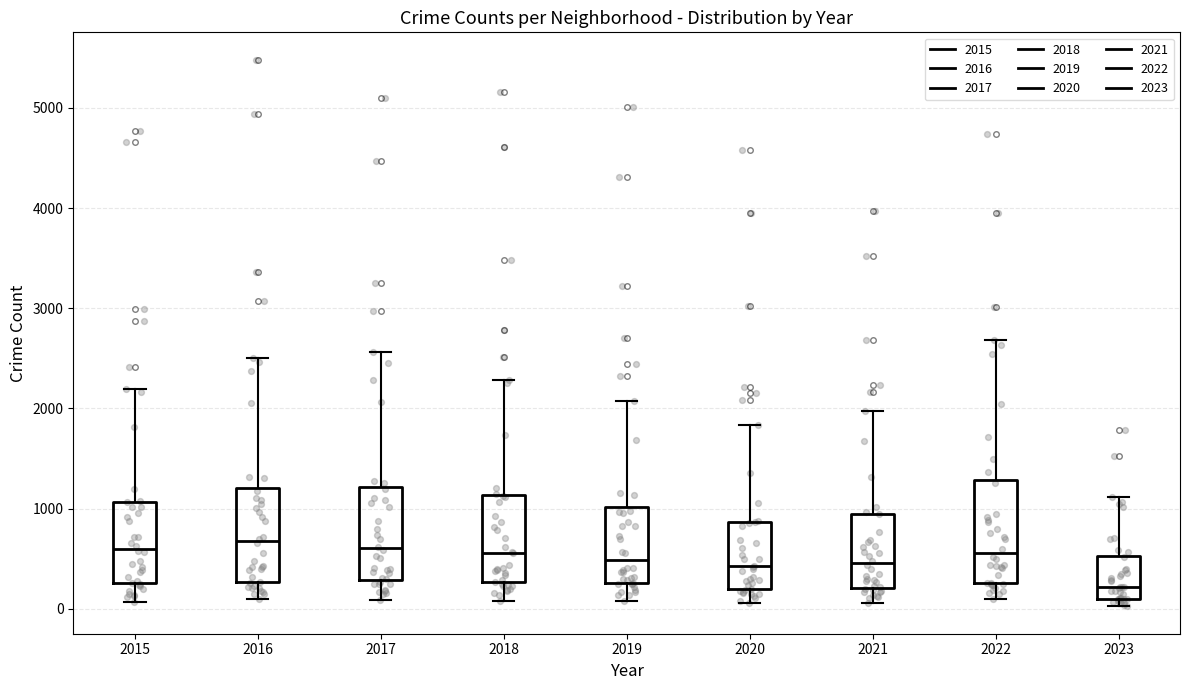

Reading left to right, read every box against the y-axis: the position of its median line, the range the box covers, and the ends of its whiskers. The values are not printed on the chart, so give them approximately, as read against the axis.

2015: median 600, box 300 to 1100, whiskers 100 to 2200
2016: median 700, box 300 to 1200, whiskers 100 to 2500
2017: median 600, box 300 to 1200, whiskers 100 to 2600
2018: median 600, box 300 to 1100, whiskers 100 to 2300
2019: median 500, box 300 to 1000, whiskers 100 to 2100
2020: median 400, box 200 to 900, whiskers 100 to 1800
2021: median 500, box 200 to 900, whiskers 100 to 2000
2022: median 600, box 300 to 1300, whiskers 100 to 2700
2023: median 200, box 100 to 500, whiskers 0 to 1100